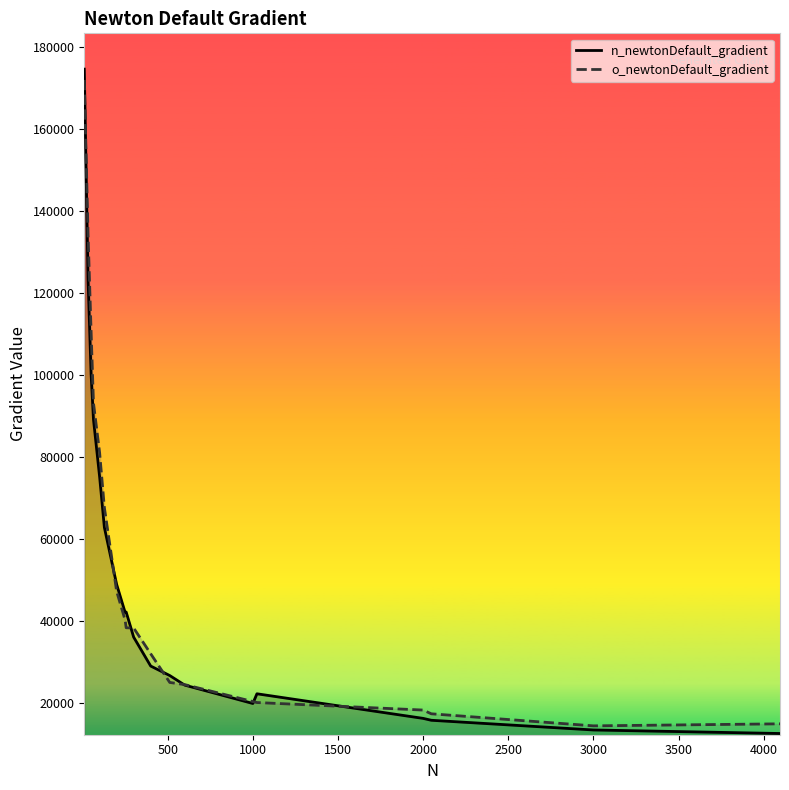

True or false: o_newtonDefault_gradient and n_newtonDefault_gradient intersect in this chart.

True